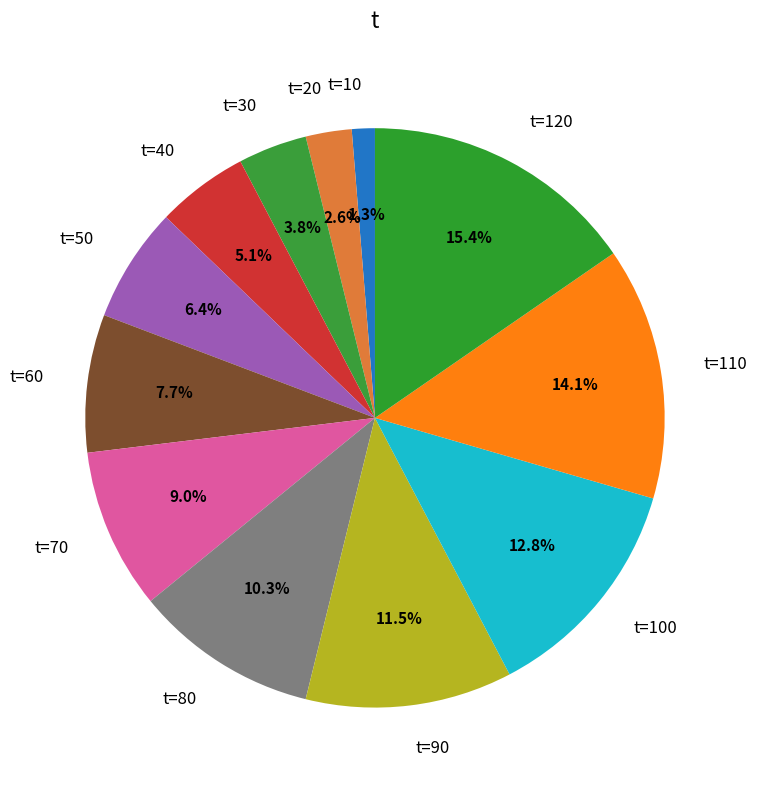

Between t=30 and t=110, which is larger?

t=110